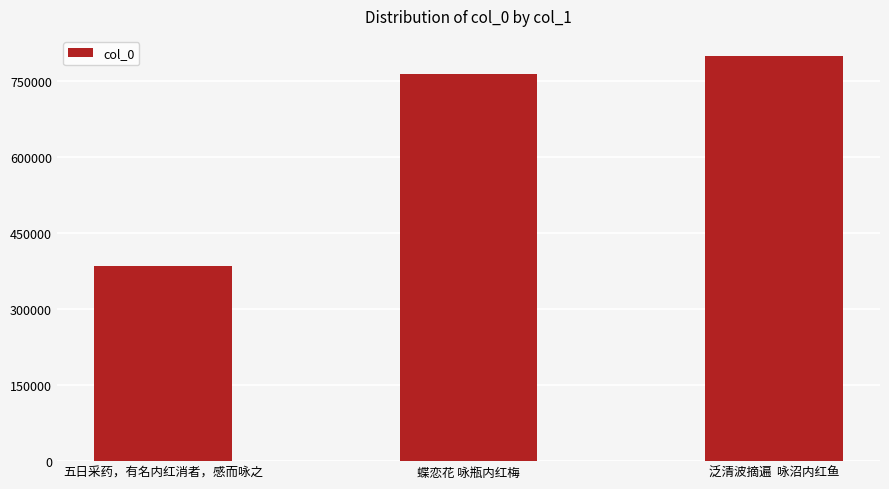

What is the difference between the maximum and minimum values?

413061